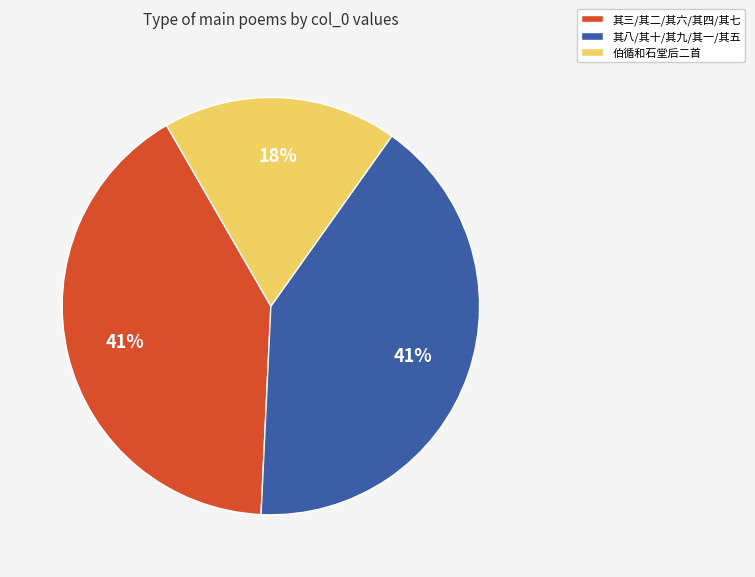

Which has a higher value, 伯循和石堂后二首 or 其三/其二/其六/其四/其七?

其三/其二/其六/其四/其七